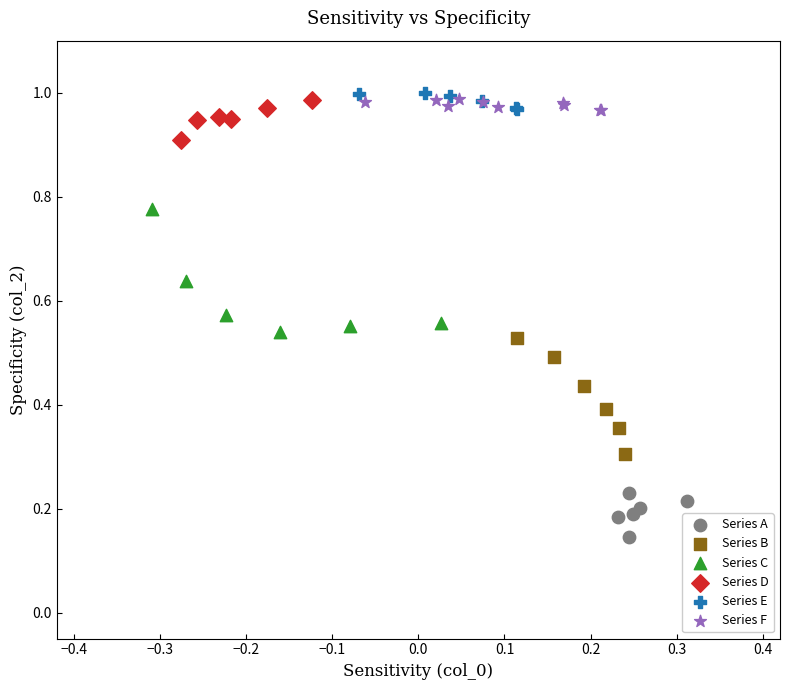

Which series reaches the minimum Y coordinate?

Series A